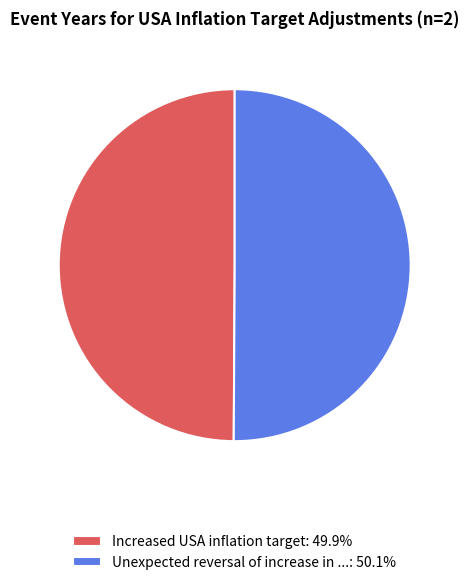

Approximately how many times larger is the value at Increased USA inflation target: 49.9% compared to Unexpected reversal of increase in ...: 50.1%?

1.0